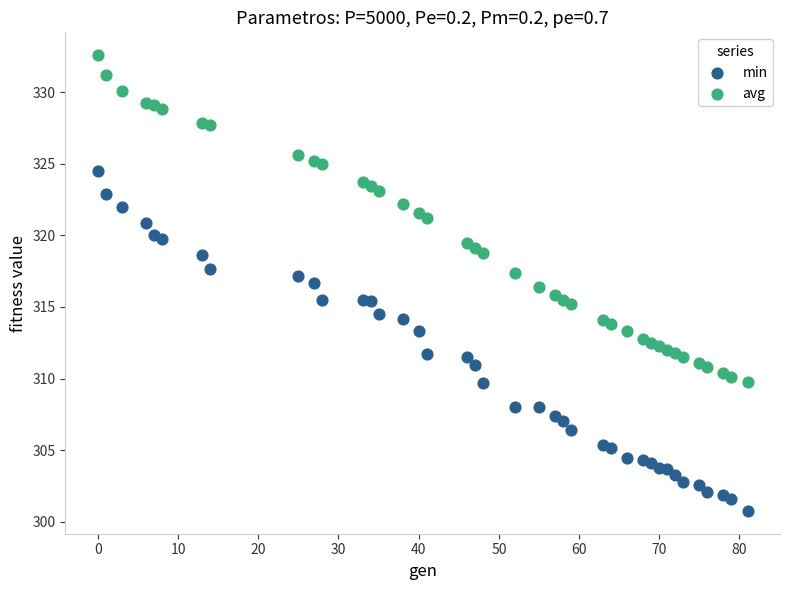

What is the X range (max minus min) for the scatter plot?

81.0